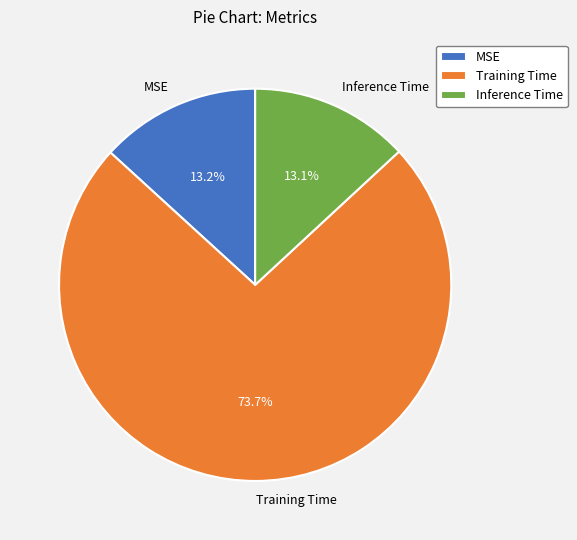

How much of the chart is everything except MSE?

86.8%